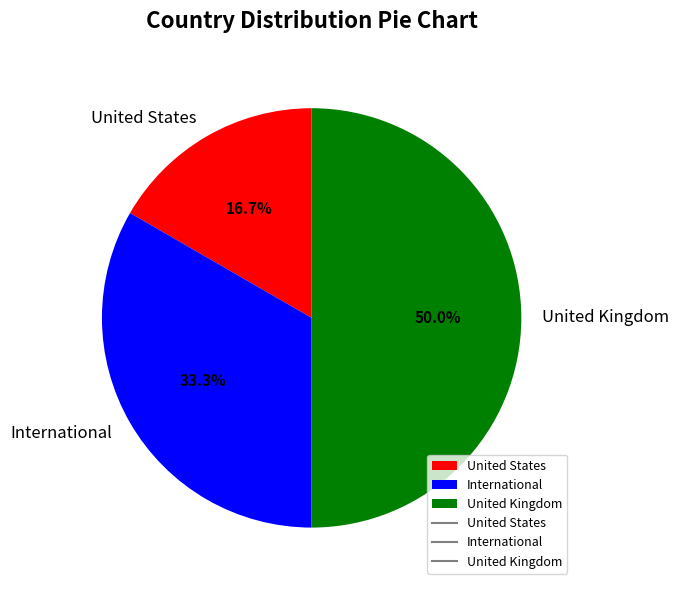

How many segments does this pie chart have?

3